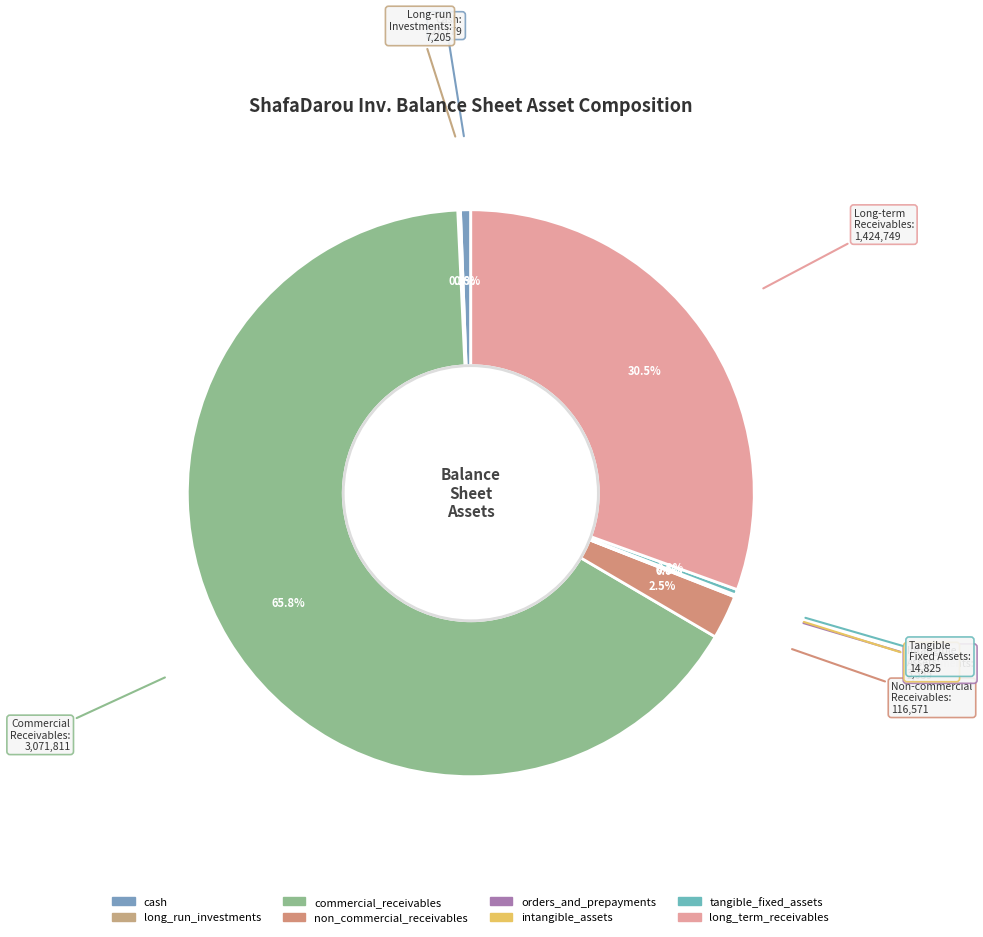

Does commercial_receivables represent more than half of the total?

Yes